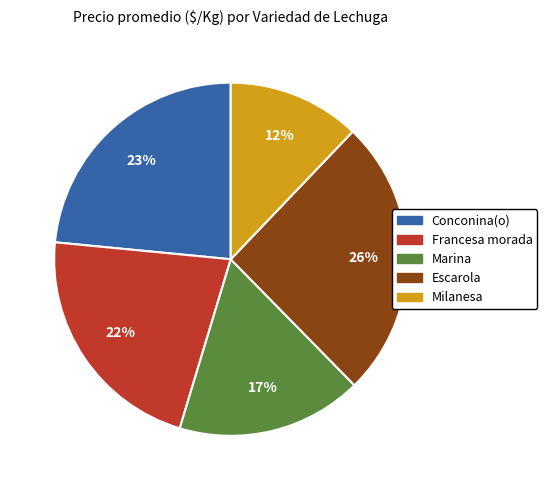

Is the sum of Milanesa and Marina greater than half?

No